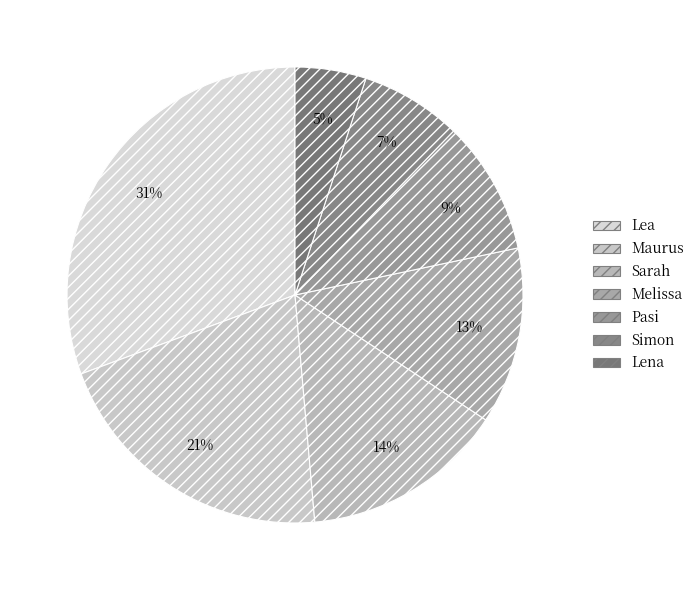

True or false: Melissa accounts for 19% of the total.

False